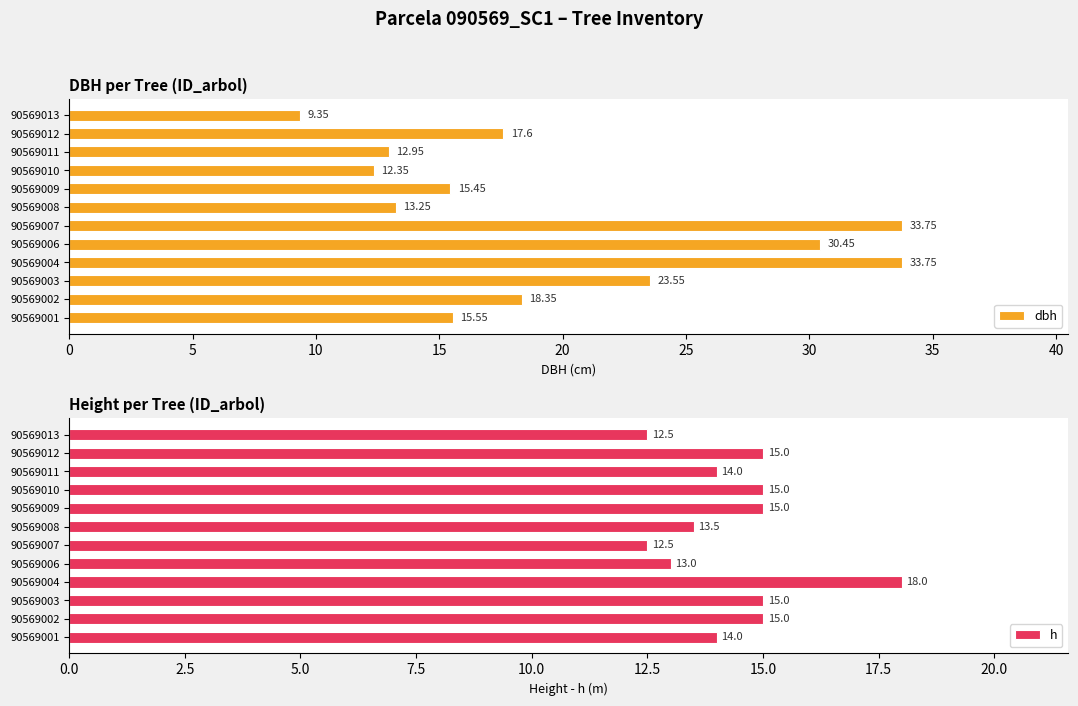

What is the sum of all dbh values?

236.3